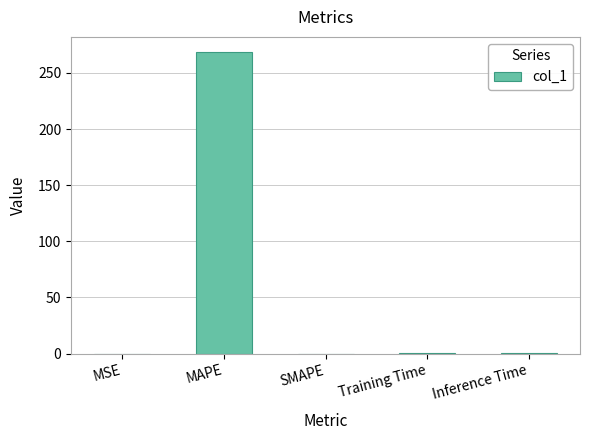

How many data points does each series have?

5